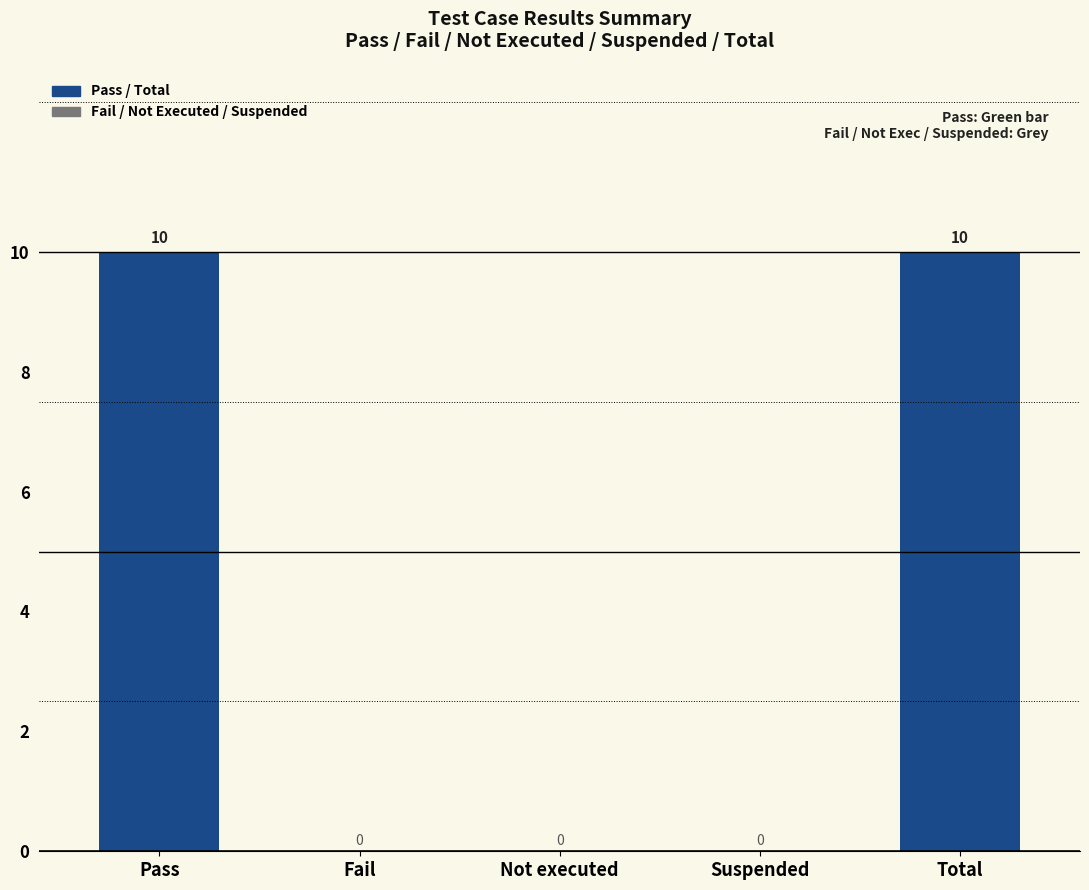

Does the chart contain stacked bars?

No